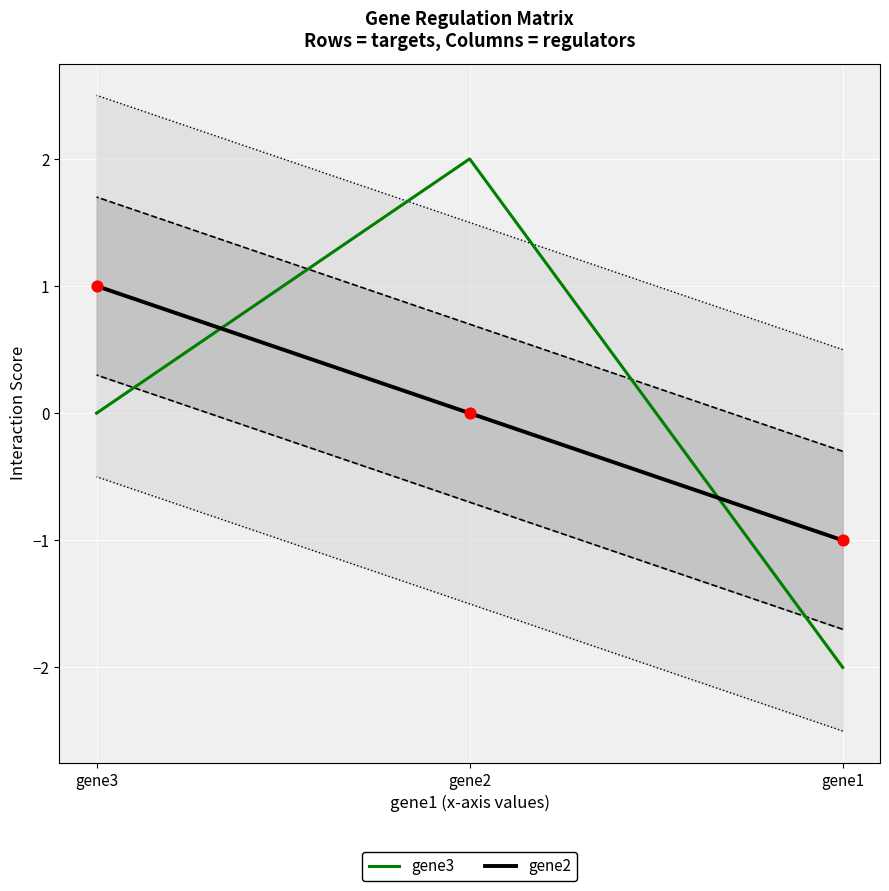

Which series has the largest Y range (max minus min)?

gene3